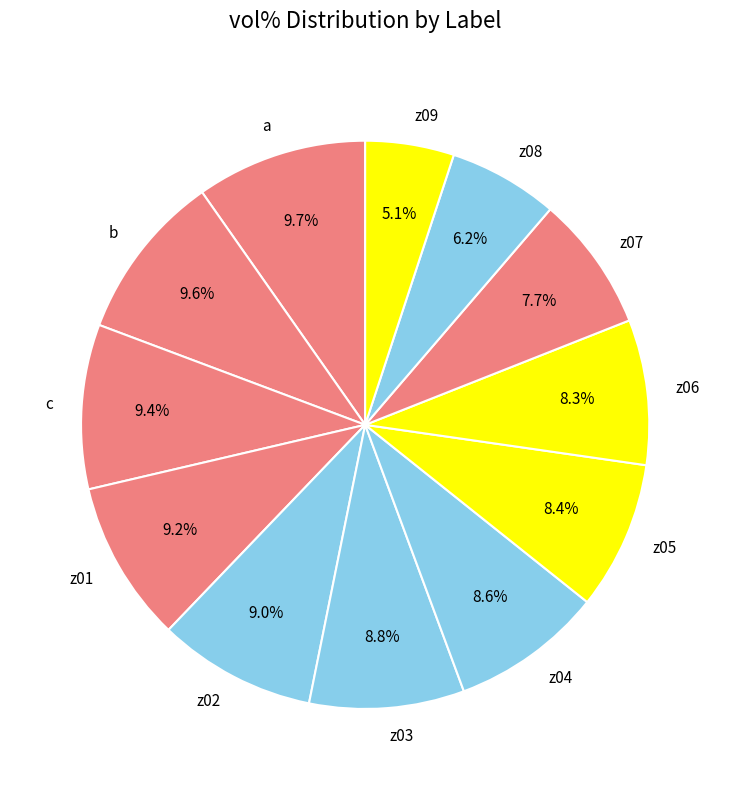

Does z02 represent more than half of the total?

No